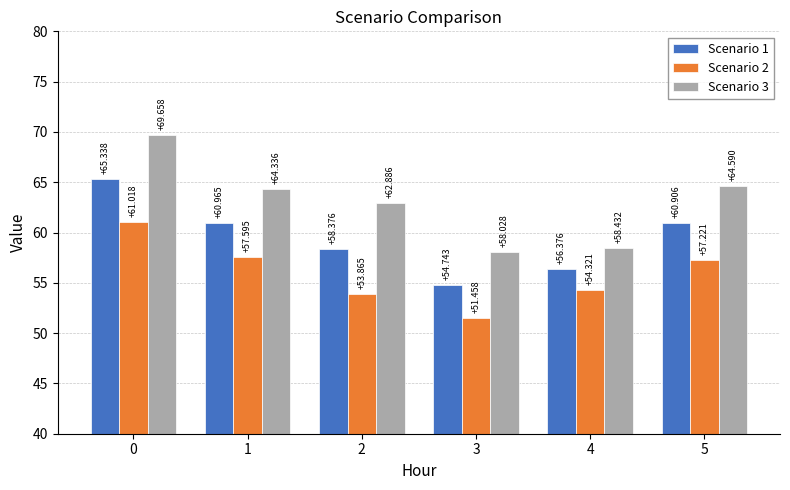

Rank the series by their average value, from highest to lowest.

Scenario 3, Scenario 1, Scenario 2